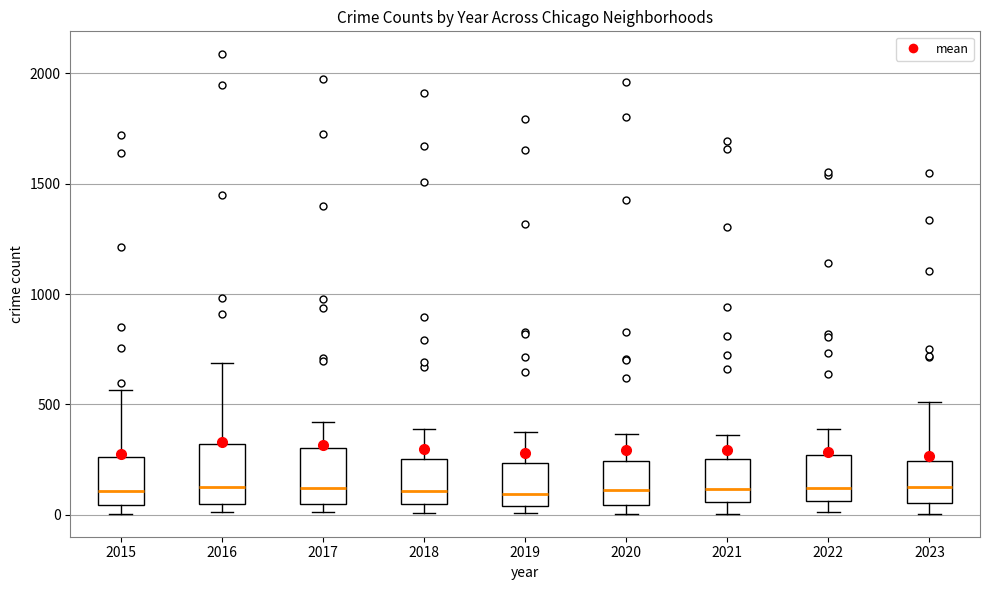

Reading left to right, transcribe this box plot: for each box, give where its median line is, the range the box spans, and where its two whiskers end, as read against the y-axis. The values are not printed on the chart, so give them approximately, as read against the axis.

2015: median 100, box 50 to 250, whiskers 0 to 550
2016: median 150, box 50 to 300, whiskers 0 to 700
2017: median 100, box 50 to 300, whiskers 0 to 400
2018: median 100, box 50 to 250, whiskers 0 to 400
2019: median 100, box 50 to 250, whiskers 0 to 400
2020: median 100, box 50 to 250, whiskers 0 to 350
2021: median 100, box 50 to 250, whiskers 0 to 350
2022: median 100, box 50 to 250, whiskers 0 to 400
2023: median 100, box 50 to 250, whiskers 0 to 500